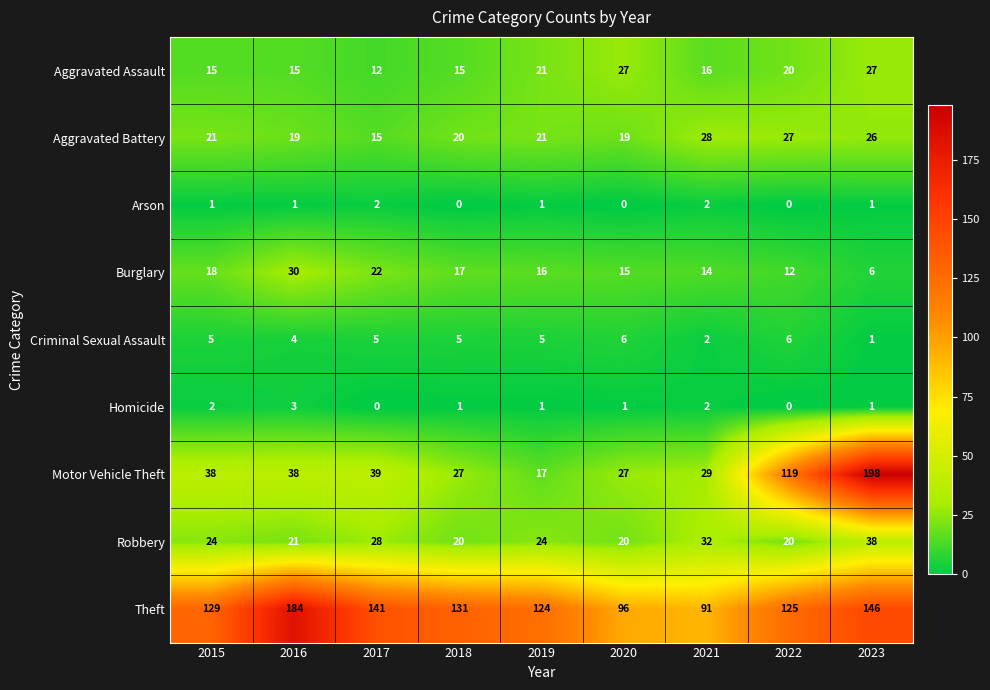

Is it true that Theft equals 184 at 2016?

True